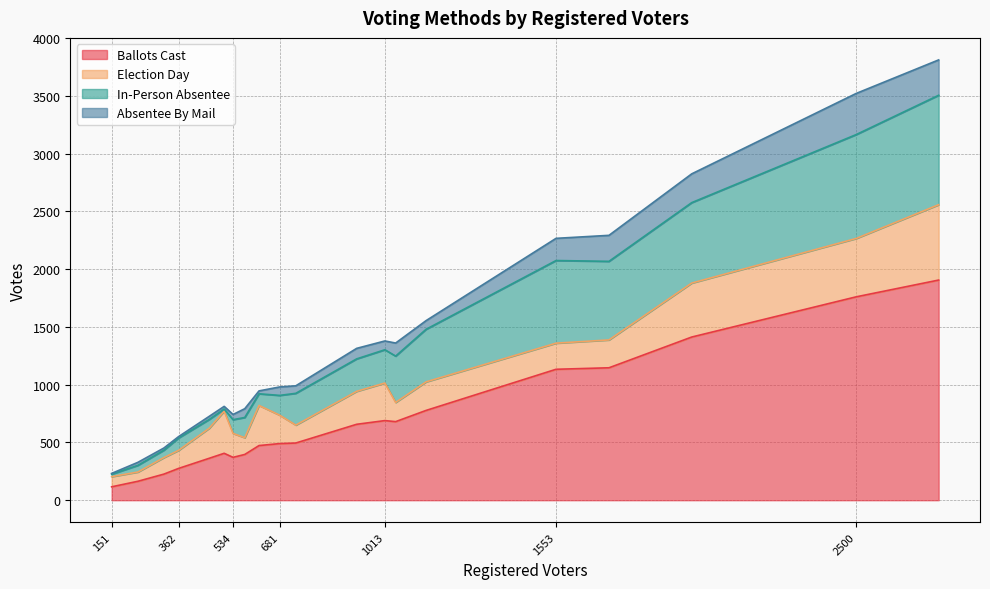

True or false: Absentee By Mail and Ballots Cast cross at least once.

False